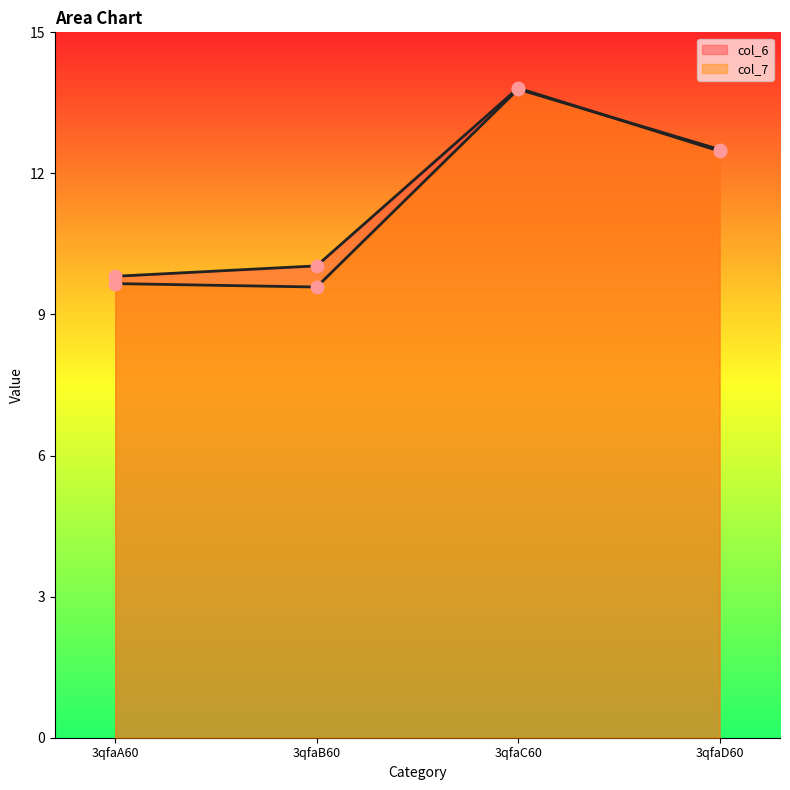

What is the total value across all series at 3qfaD60?

25.0